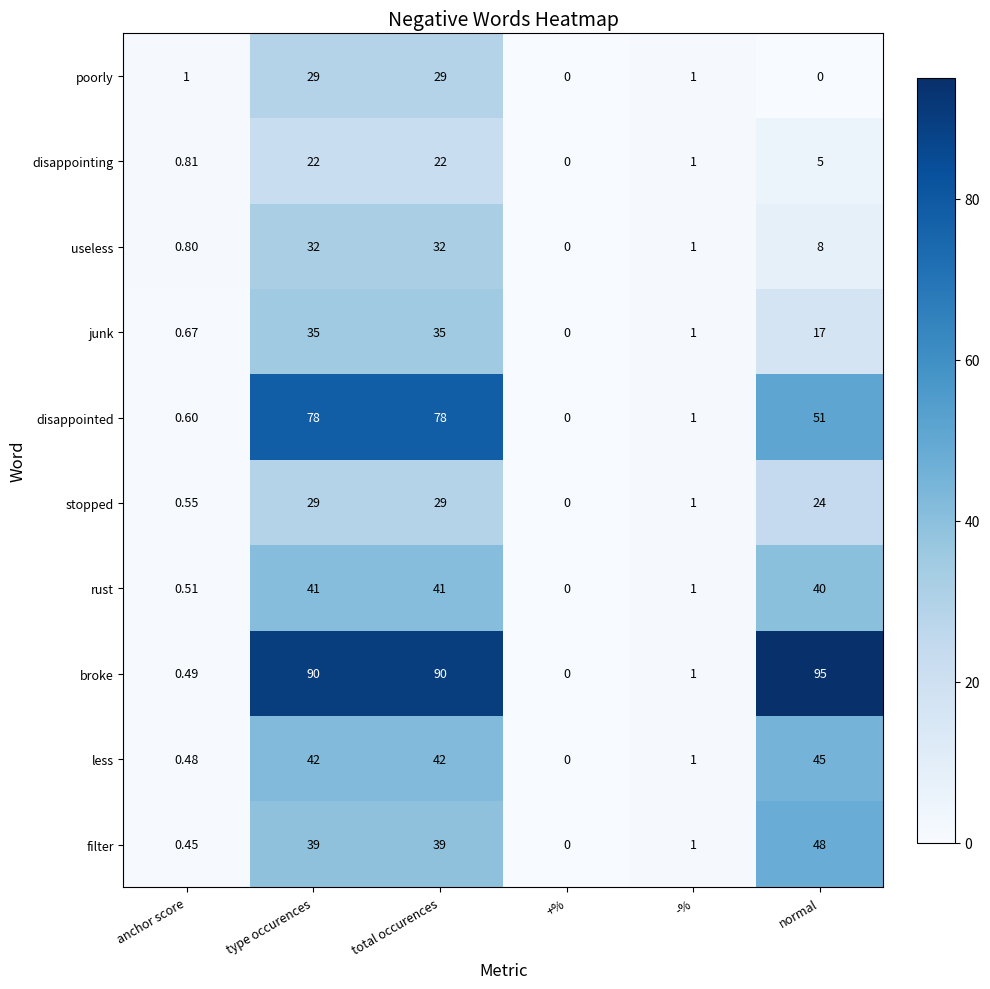

Where does the junk series first go above 17?

type occurences